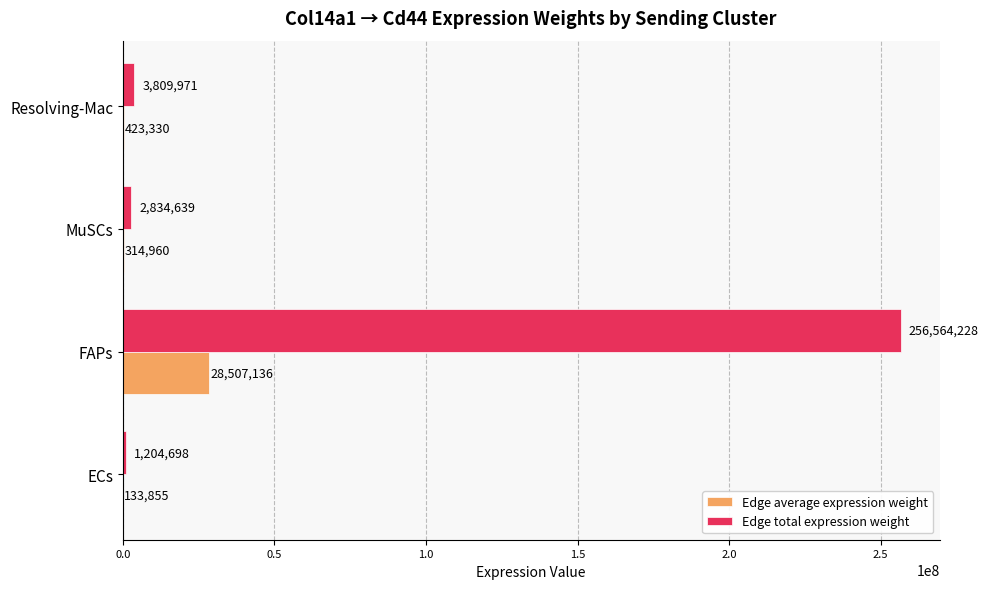

What is the maximum value for Edge total expression weight?

256564228.5